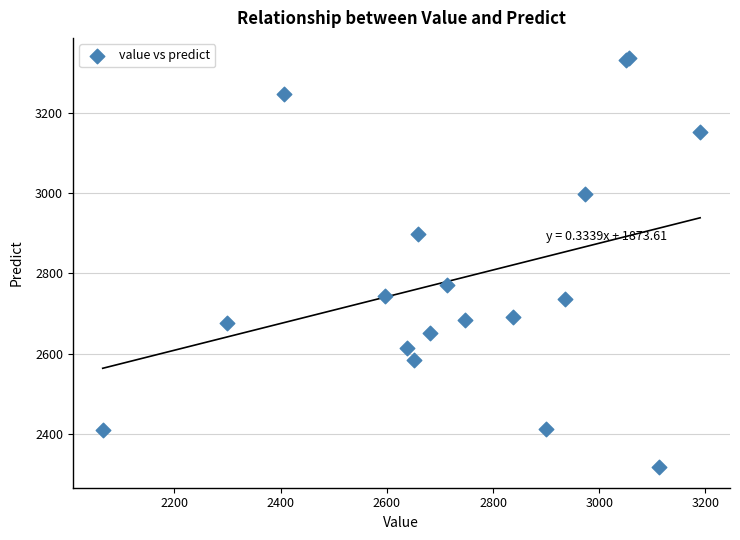

What Y value in the scatter plot is closest to 2826?

2771.0